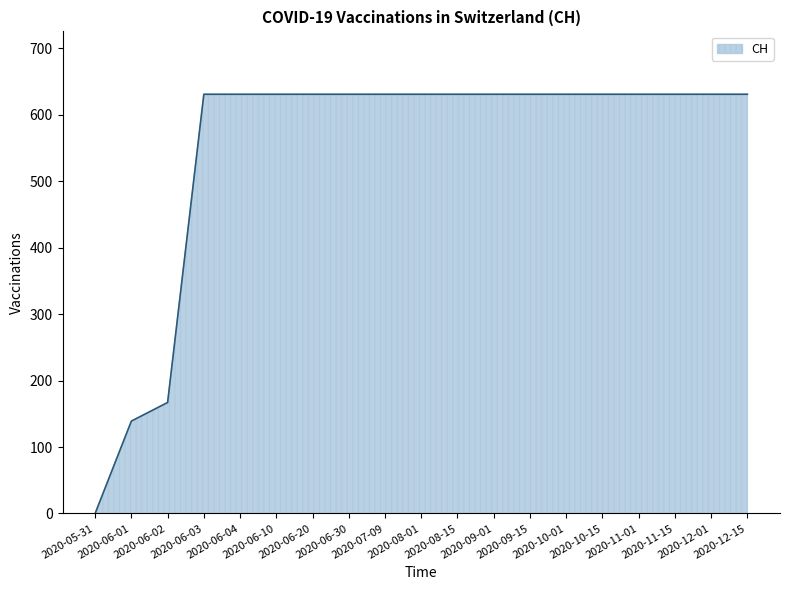

What is the greatest value displayed?

631